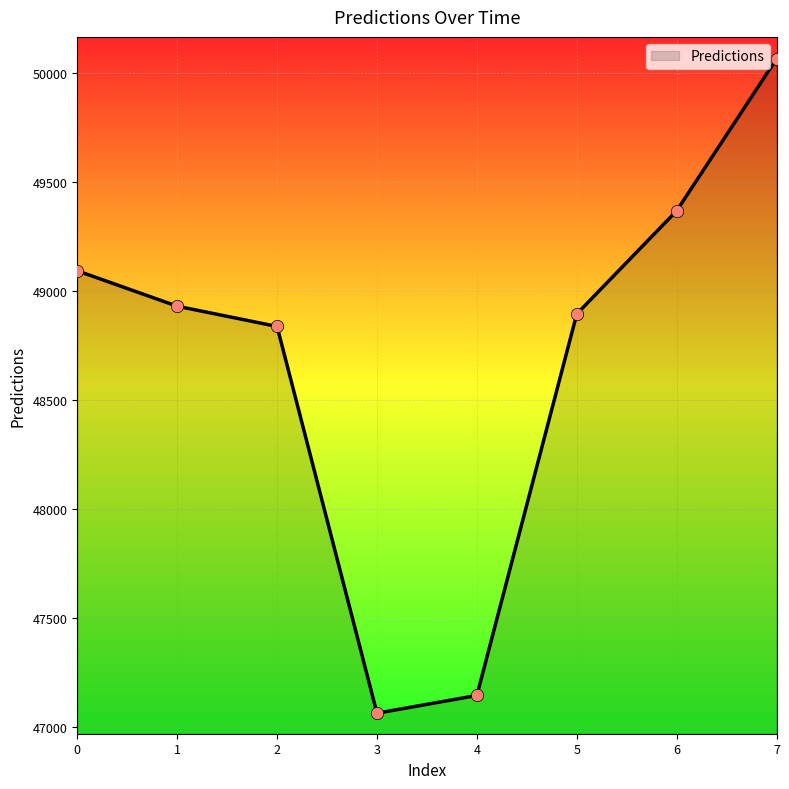

What is the change in value from 1 to 3?

-1867.8